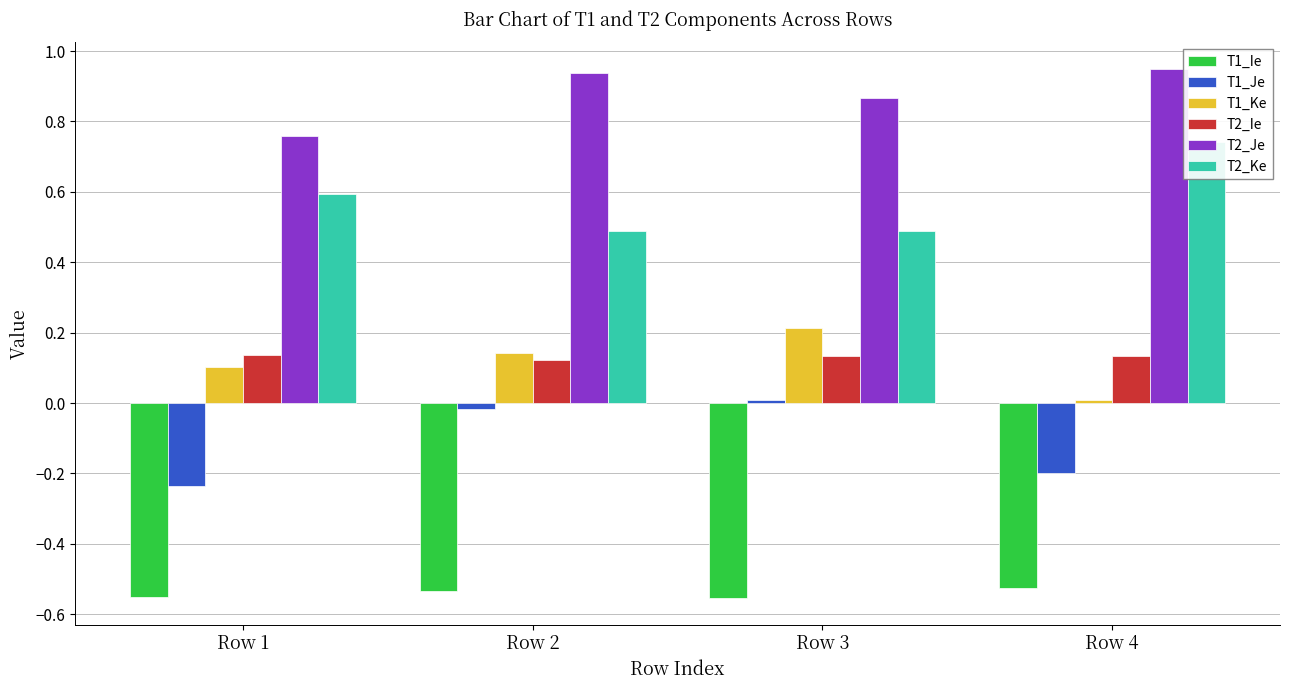

What is the maximum value shown in the chart?

0.9